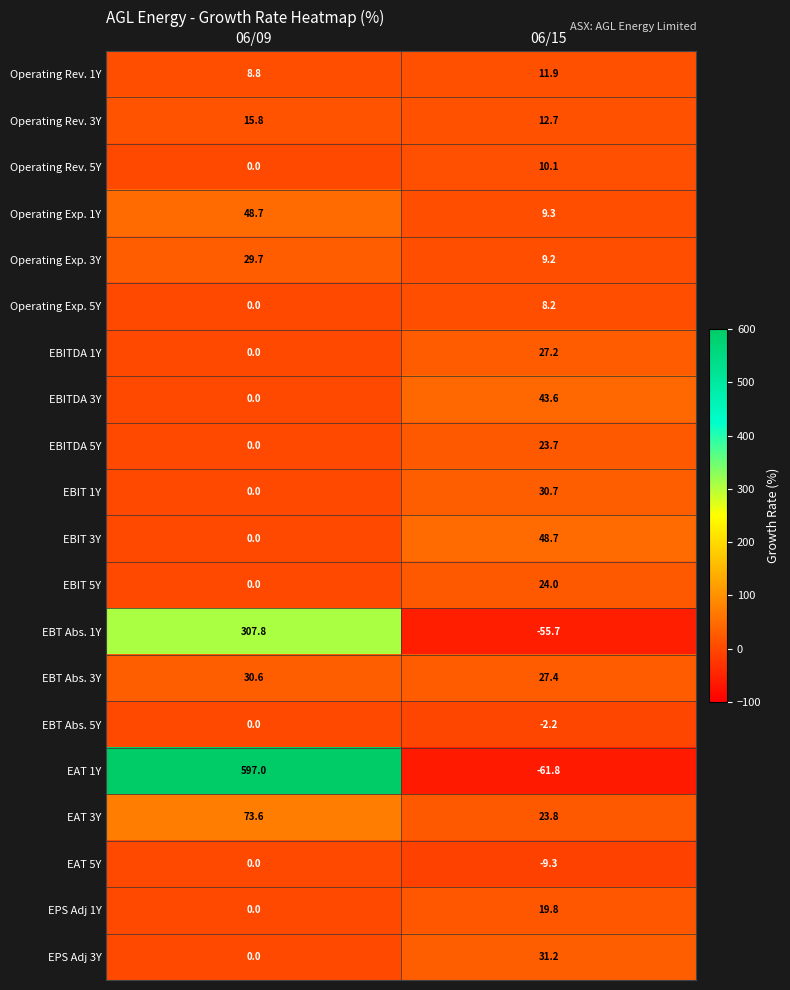

What is the difference between the highest and lowest values at 06/09?

597.0